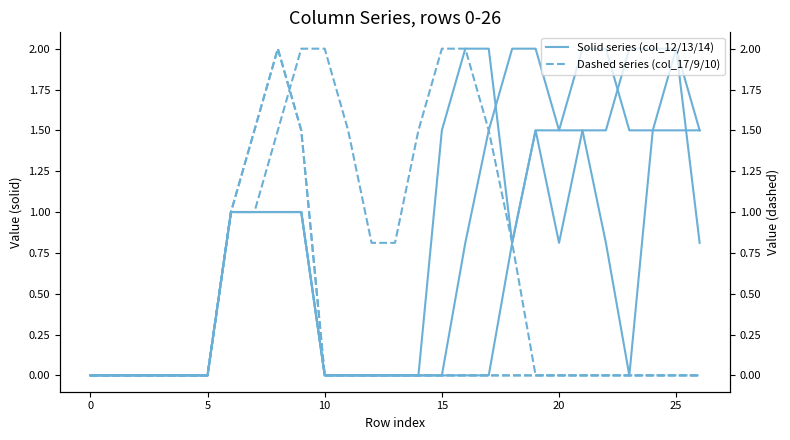

What value does the col_10 series have at 8?

2.0